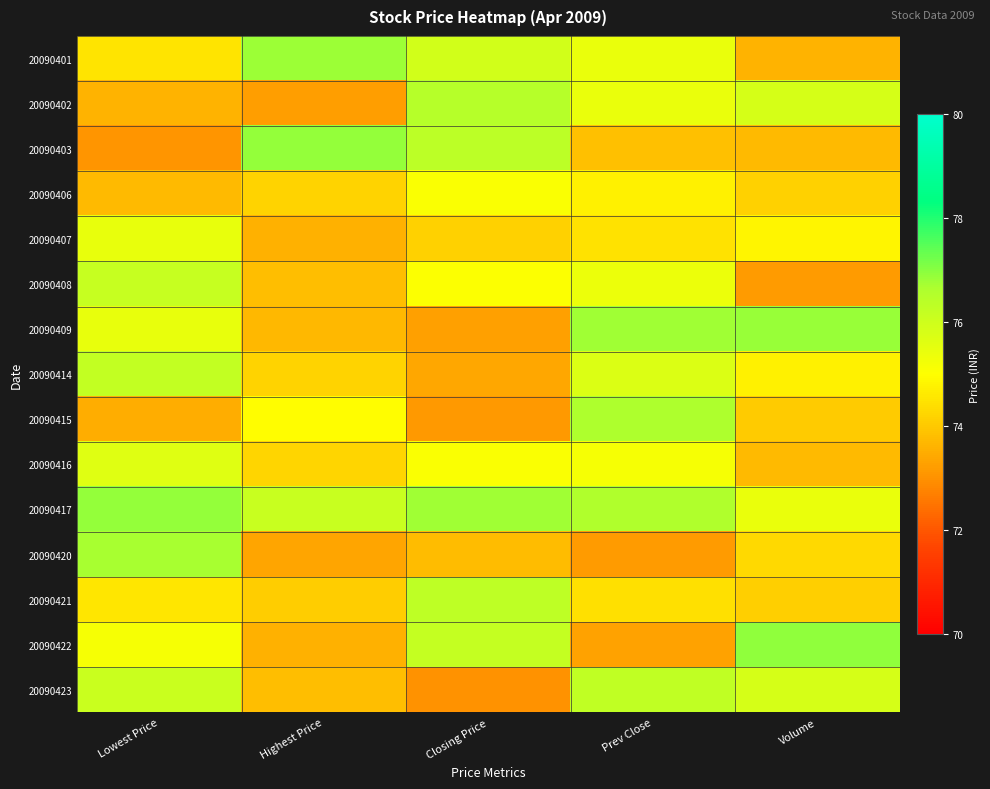

Reading right to left, extract all data points from this chart.

20090401: Volume=73.6	Prev Close=75.4	Closing Price=75.9	Highest Price=76.8	Lowest Price=74.5
20090402: Volume=75.8	Prev Close=75.4	Closing Price=76.5	Highest Price=73.2	Lowest Price=73.6
20090403: Volume=73.7	Prev Close=73.8	Closing Price=76.3	Highest Price=76.9	Lowest Price=73.1
20090406: Volume=74.2	Prev Close=74.7	Closing Price=75.1	Highest Price=74.2	Lowest Price=73.7
20090407: Volume=74.8	Prev Close=74.5	Closing Price=74.2	Highest Price=73.6	Lowest Price=75.4
20090408: Volume=73.2	Prev Close=75.4	Closing Price=75.1	Highest Price=73.8	Lowest Price=76.1
20090409: Volume=76.9	Prev Close=76.8	Closing Price=73.3	Highest Price=73.7	Lowest Price=75.4
20090414: Volume=74.8	Prev Close=75.7	Closing Price=73.4	Highest Price=74.2	Lowest Price=76.2
20090415: Volume=74.0	Prev Close=76.6	Closing Price=73.1	Highest Price=75.0	Lowest Price=73.5
20090416: Volume=73.7	Prev Close=75.2	Closing Price=75.1	Highest Price=74.2	Lowest Price=75.7
20090417: Volume=75.4	Prev Close=76.6	Closing Price=76.8	Highest Price=76.1	Lowest Price=76.9
20090420: Volume=74.3	Prev Close=73.2	Closing Price=73.8	Highest Price=73.4	Lowest Price=76.7
20090421: Volume=74.1	Prev Close=74.4	Closing Price=76.3	Highest Price=74.1	Lowest Price=74.6
20090422: Volume=76.9	Prev Close=73.3	Closing Price=76.2	Highest Price=73.6	Lowest Price=75.2
20090423: Volume=75.8	Prev Close=76.3	Closing Price=73.0	Highest Price=73.8	Lowest Price=76.1